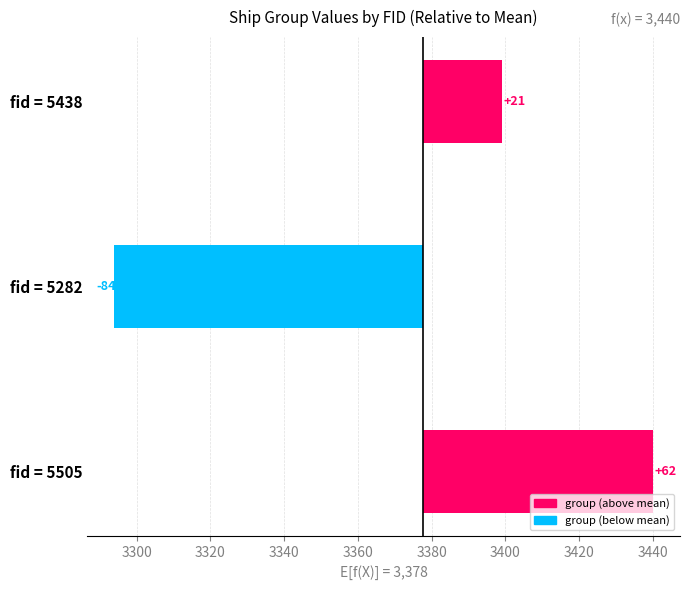

What is the value of the 2nd bar from the left?

-83.7